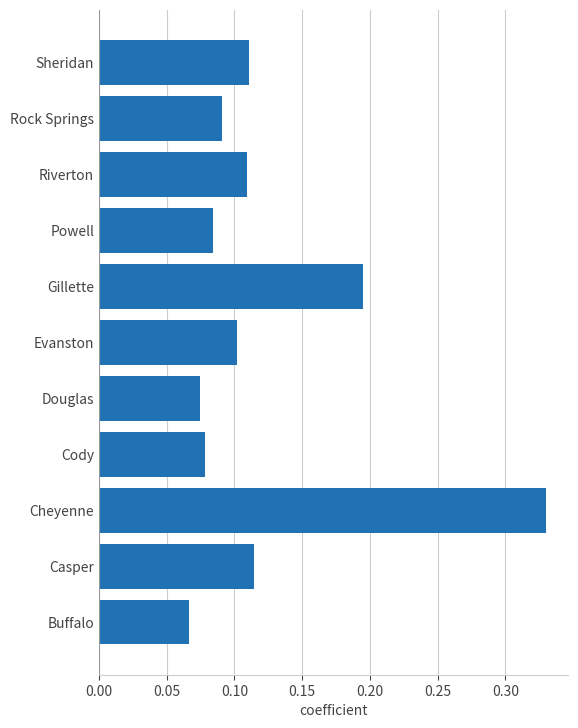

Which has a higher value, Gillette or Cody?

Gillette